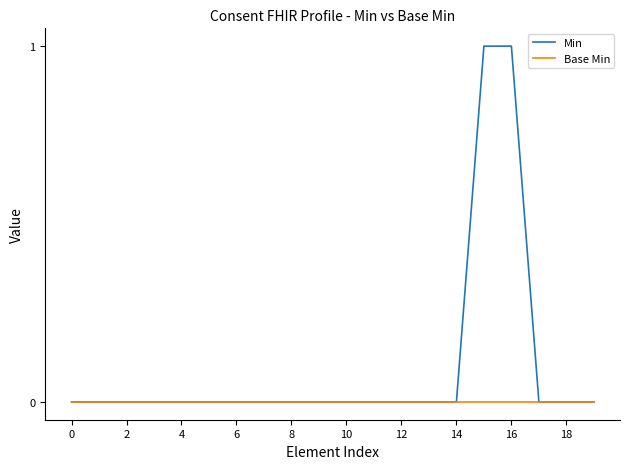

How many lines are shown in the chart?

2